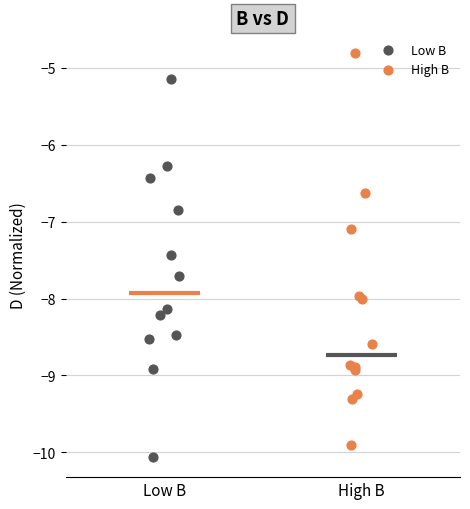

Which series reaches the minimum Y coordinate?

Low B